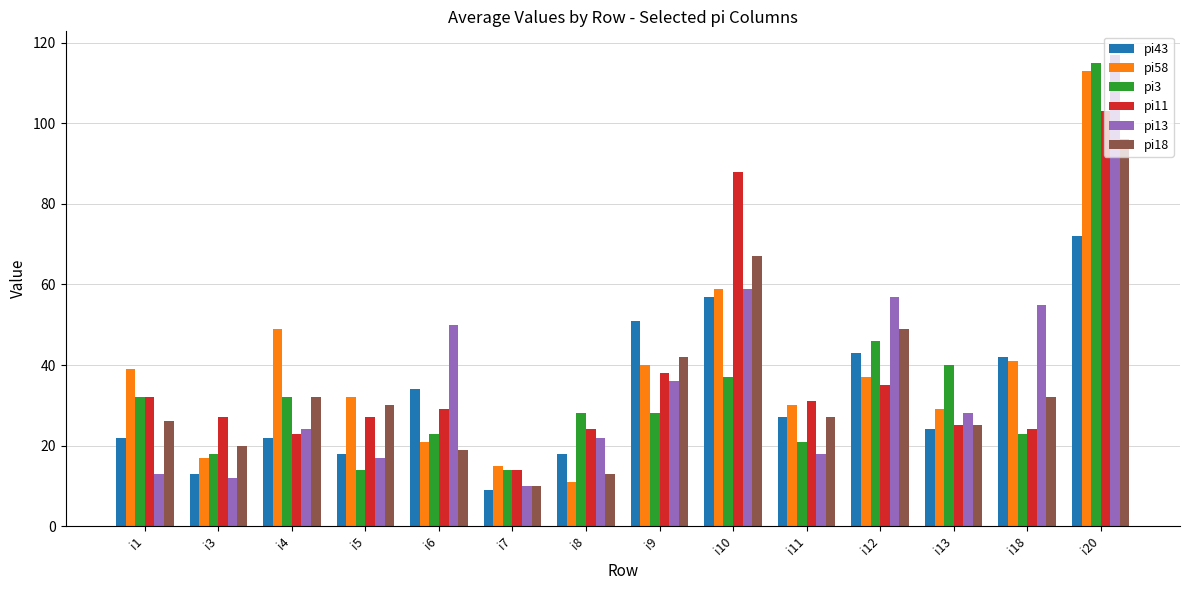

At i18, list the series in order from smallest to largest.

pi3, pi11, pi18, pi58, pi43, pi13